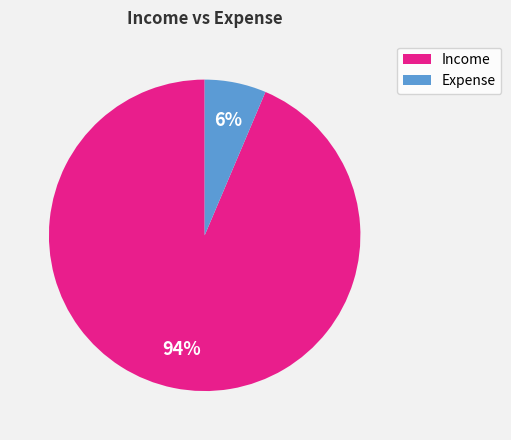

Does any single category account for the majority?

Yes